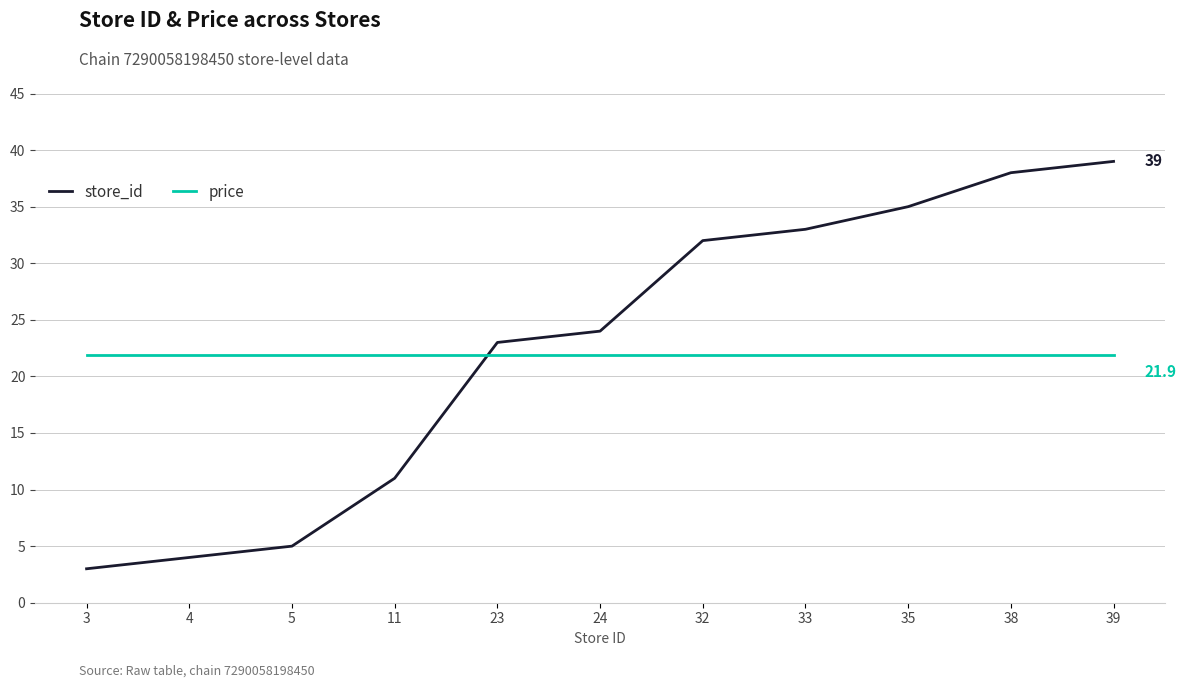

What is the sum of all store_id values?

247.0